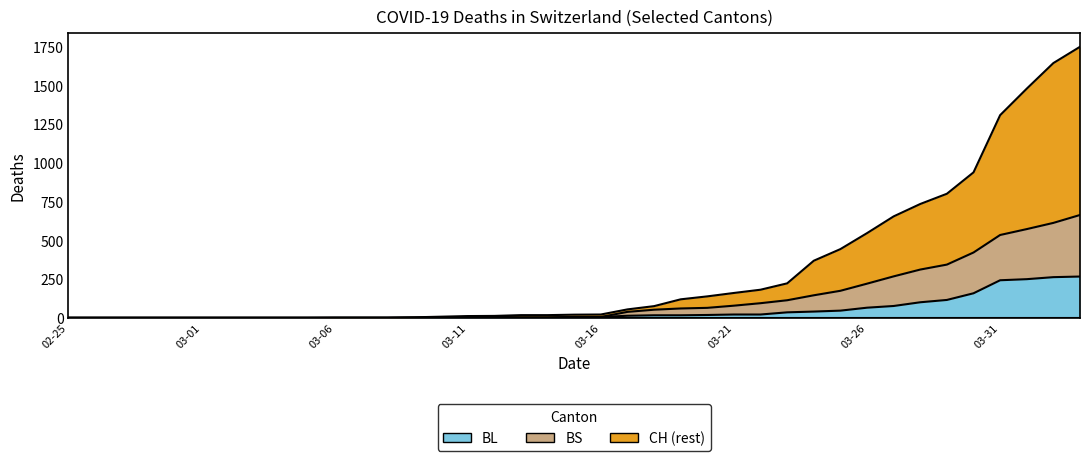

List the series in order of their peak value, highest first.

CH, BS, BL